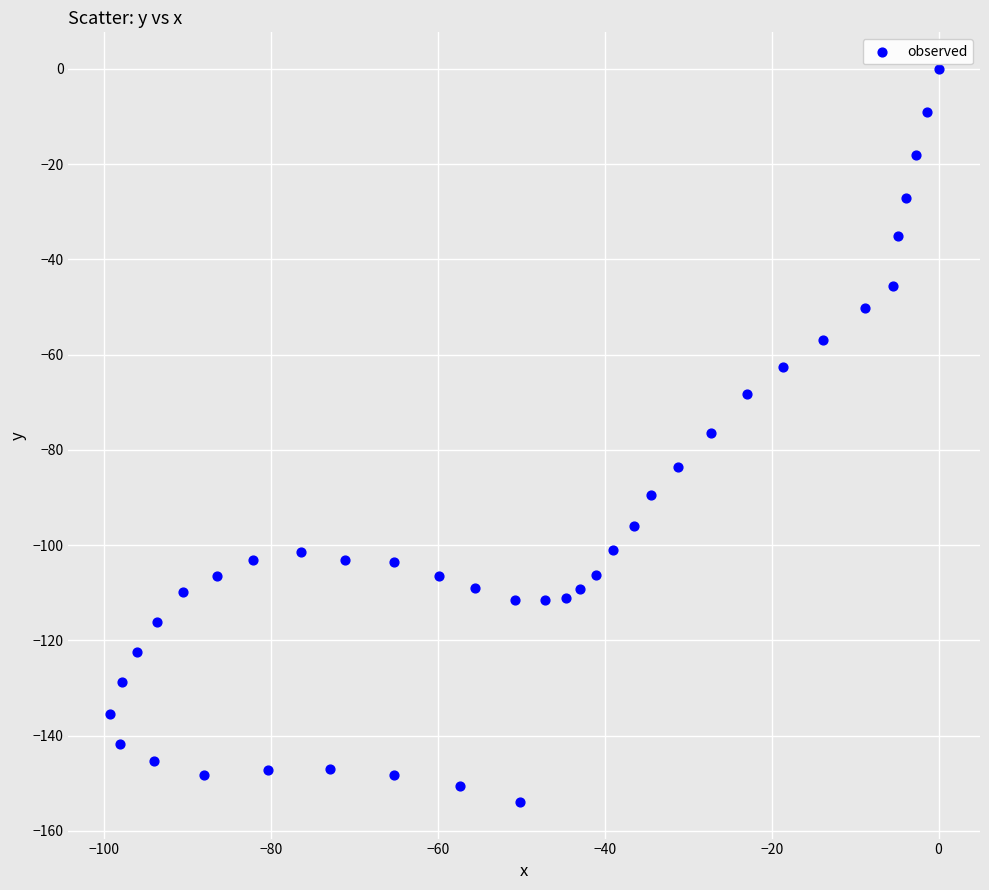

What is the range of Y values (max minus min)?

153.9